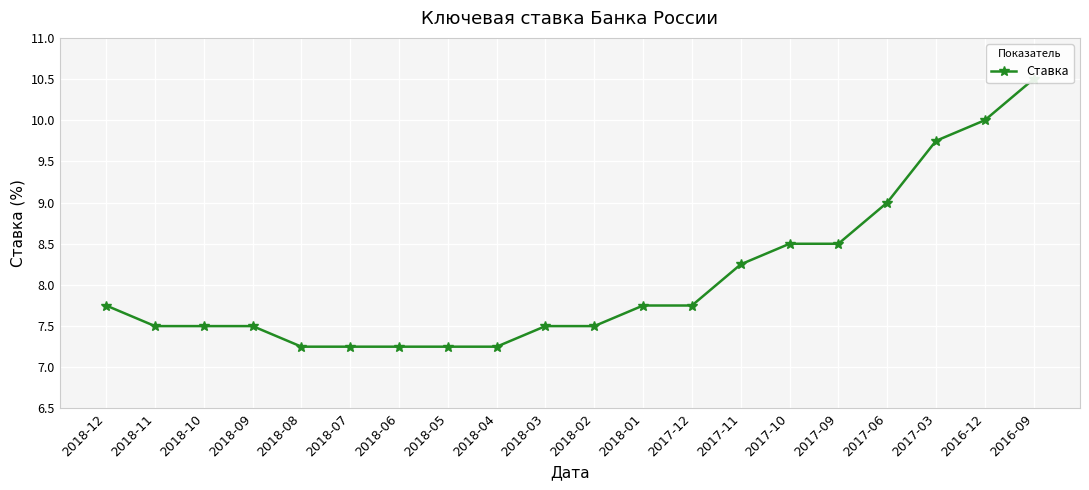

Is this an area chart (filled region under the line)?

No